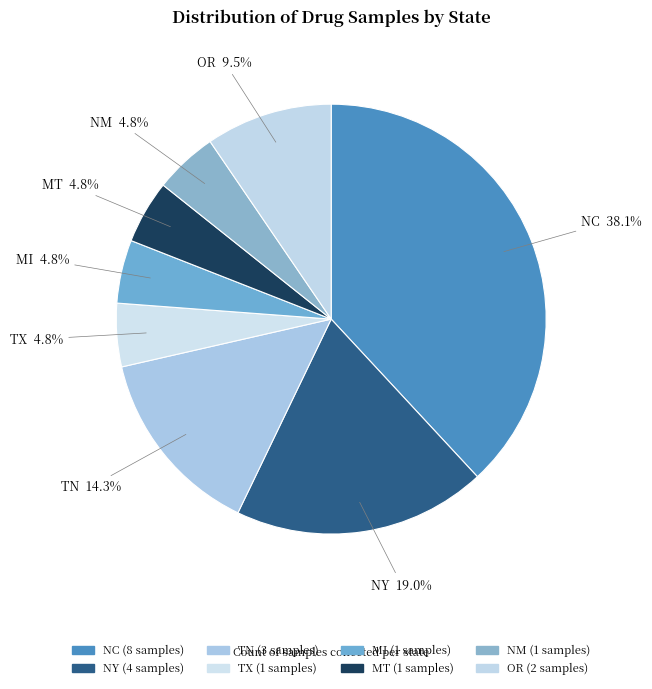

To the nearest percent, what is the average slice percentage?

12%